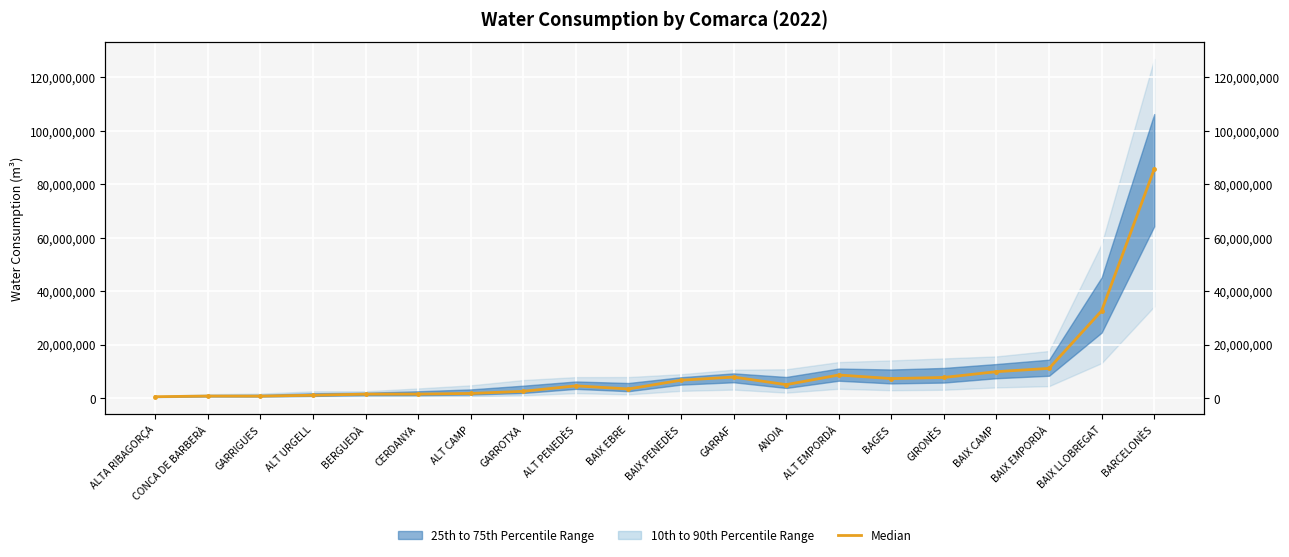

What is the label of the 3rd point from the right?

BAIX EMPORDÀ